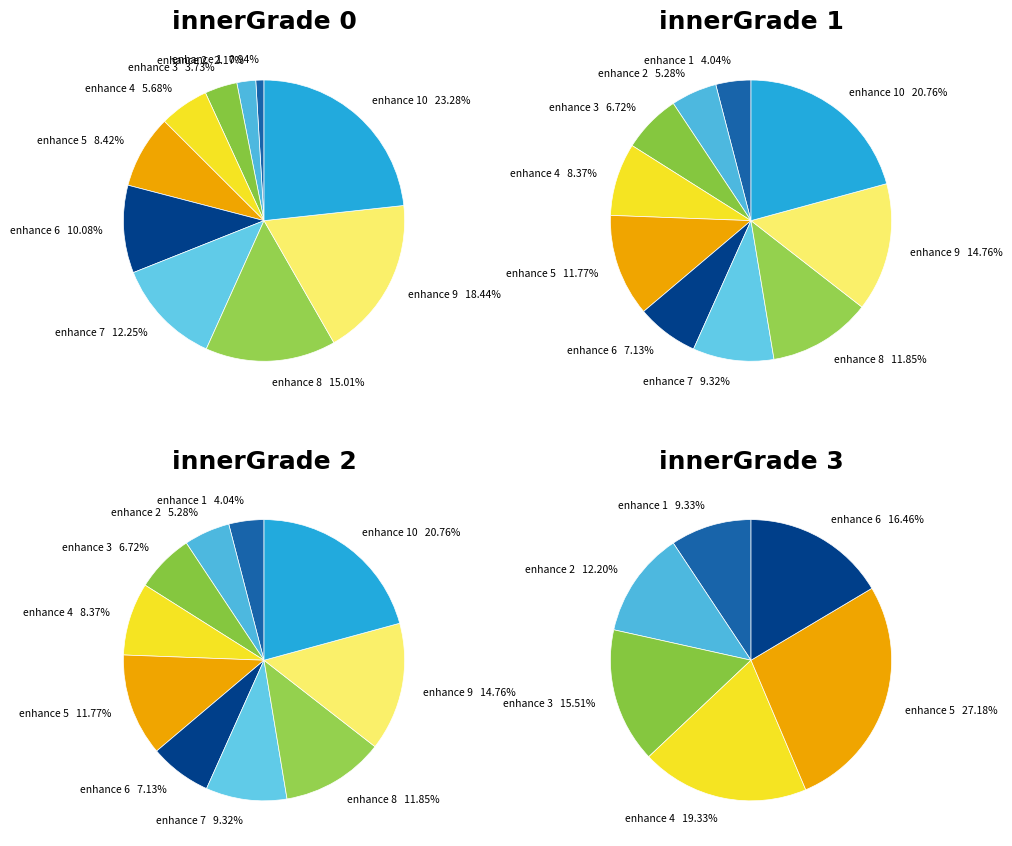

What percentage do 6 and 2 together represent?

12.2%